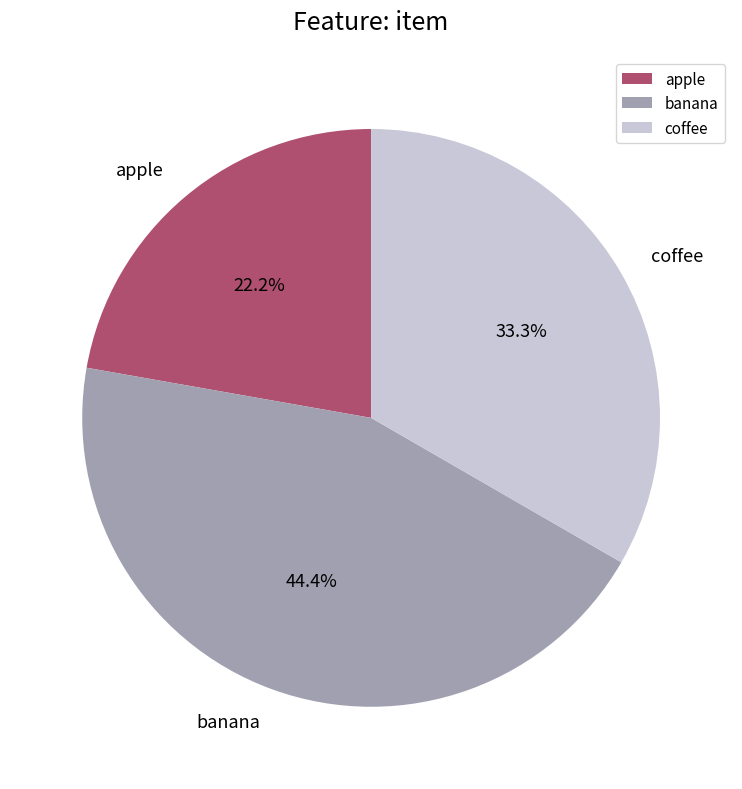

True or false: coffee accounts for 25% of the total.

False